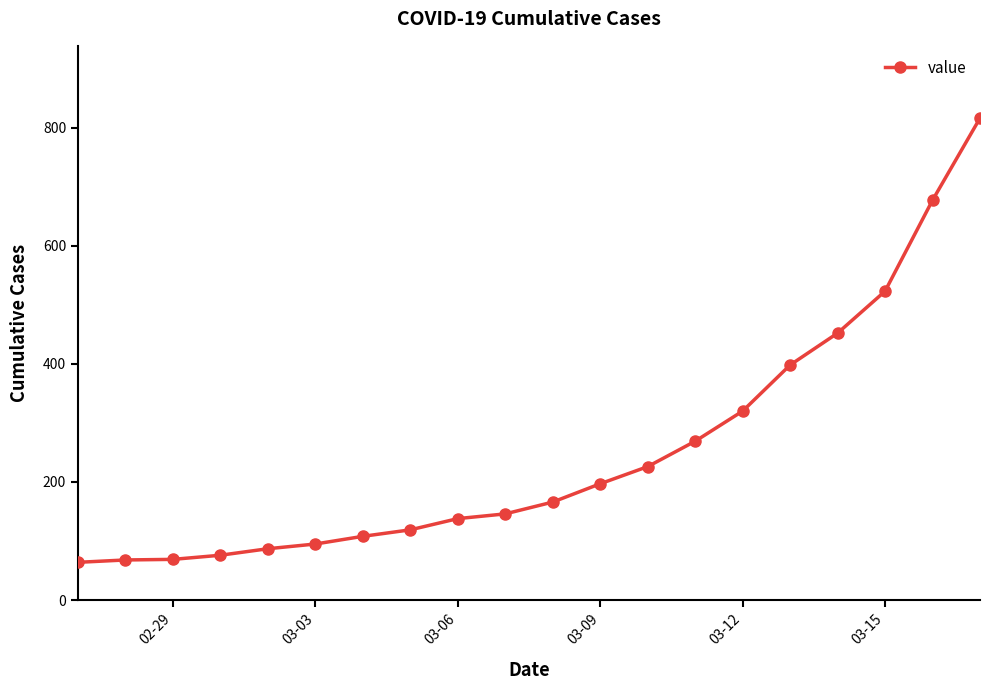

What is the minimum value shown in the chart?

64